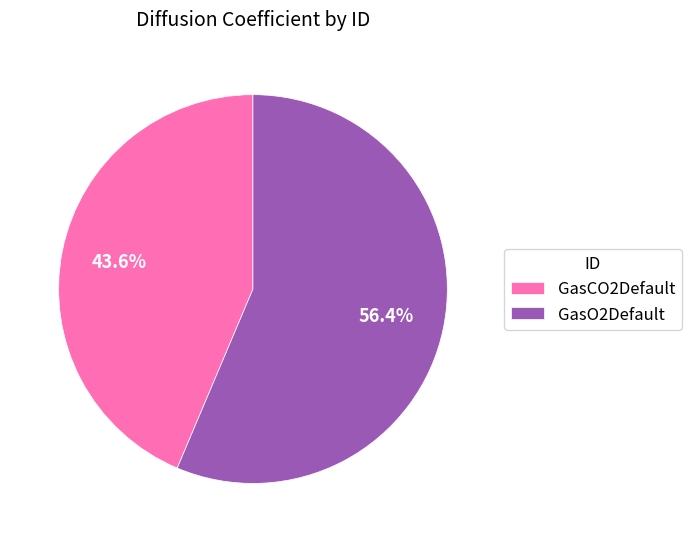

What is the ratio of the value at GasCO2Default to the value at GasO2Default?

0.8